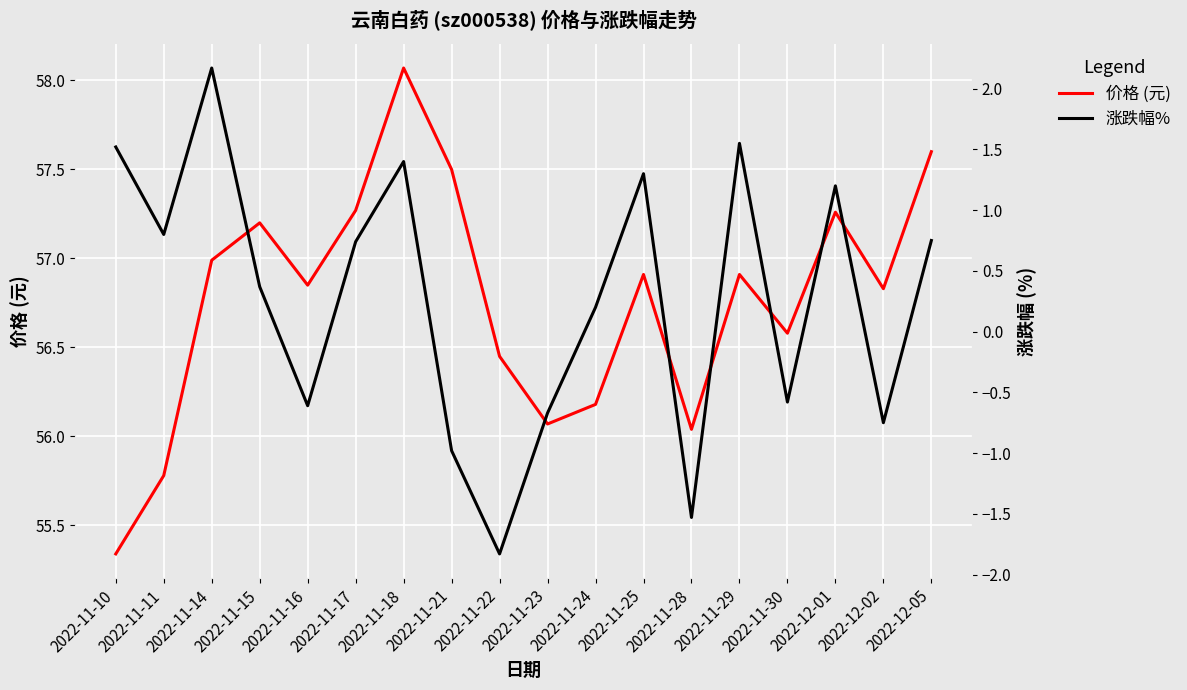

In 价格 (元), how many points are lower than both neighbors (excluding endpoints)?

5